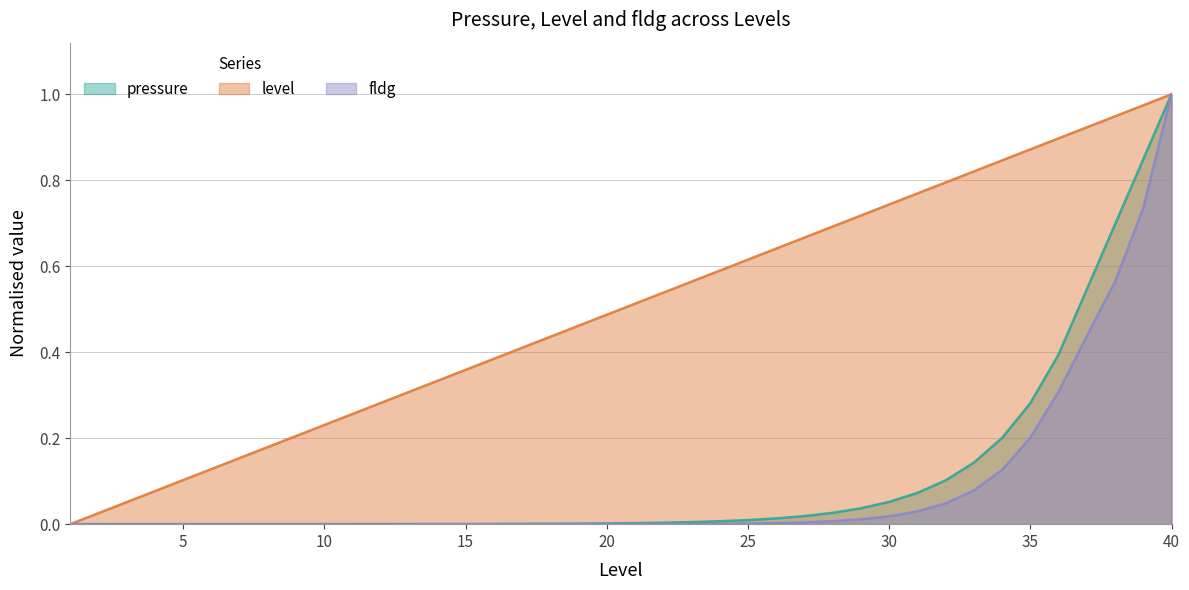

At which label is level closest to 0?

1